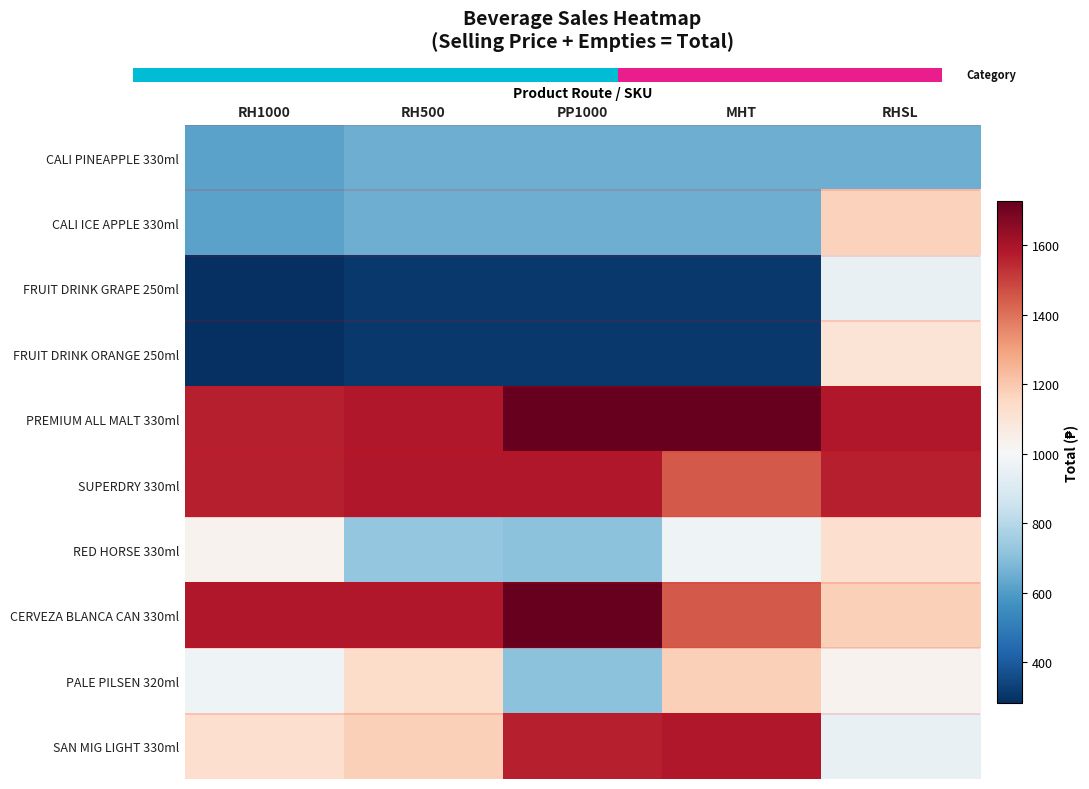

Reading left to right, extract all data points from this chart.

CALI PINEAPPLE 330ml: RH1000=620	RH500=650	PP1000=650	MHT=650	RHSL=650
CALI ICE APPLE 330ml: RH1000=620	RH500=650	PP1000=650	MHT=650	RHSL=1172
FRUIT DRINK GRAPE 250ml: RH1000=283	RH500=307	PP1000=307	MHT=307	RHSL=952
FRUIT DRINK ORANGE 250ml: RH1000=283	RH500=307	PP1000=307	MHT=307	RHSL=1102
PREMIUM ALL MALT 330ml: RH1000=1567	RH500=1582	PP1000=1728	MHT=1728	RHSL=1582
SUPERDRY 330ml: RH1000=1567	RH500=1582	PP1000=1582	MHT=1447	RHSL=1567
RED HORSE 330ml: RH1000=1033	RH500=725	PP1000=707	MHT=972	RHSL=1125
CERVEZA BLANCA CAN 330ml: RH1000=1582	RH500=1582	PP1000=1728	MHT=1447	RHSL=1175
PALE PILSEN 320ml: RH1000=972	RH500=1140	PP1000=707	MHT=1175	RHSL=1033
SAN MIG LIGHT 330ml: RH1000=1125	RH500=1175	PP1000=1567	MHT=1582	RHSL=952